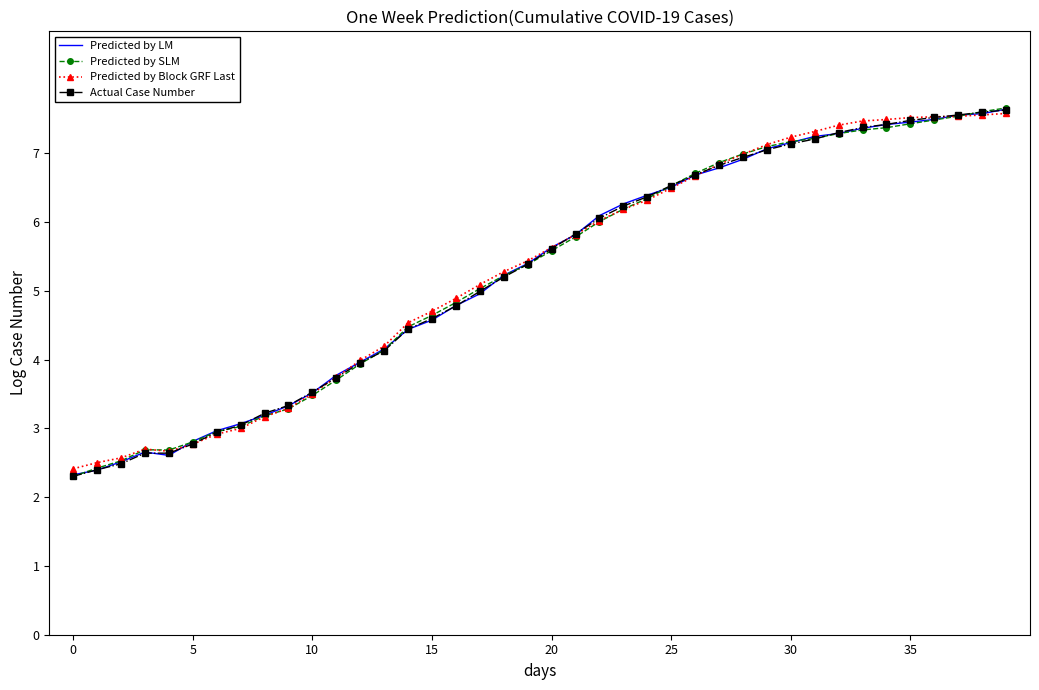

What is the highest value of the Predicted by Block GRF Last series?

7.6